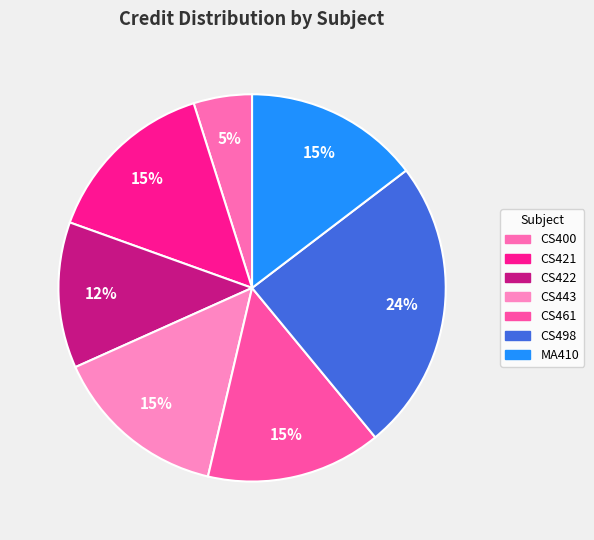

The CS400 slice represents 5% of the pie. True or false?

True